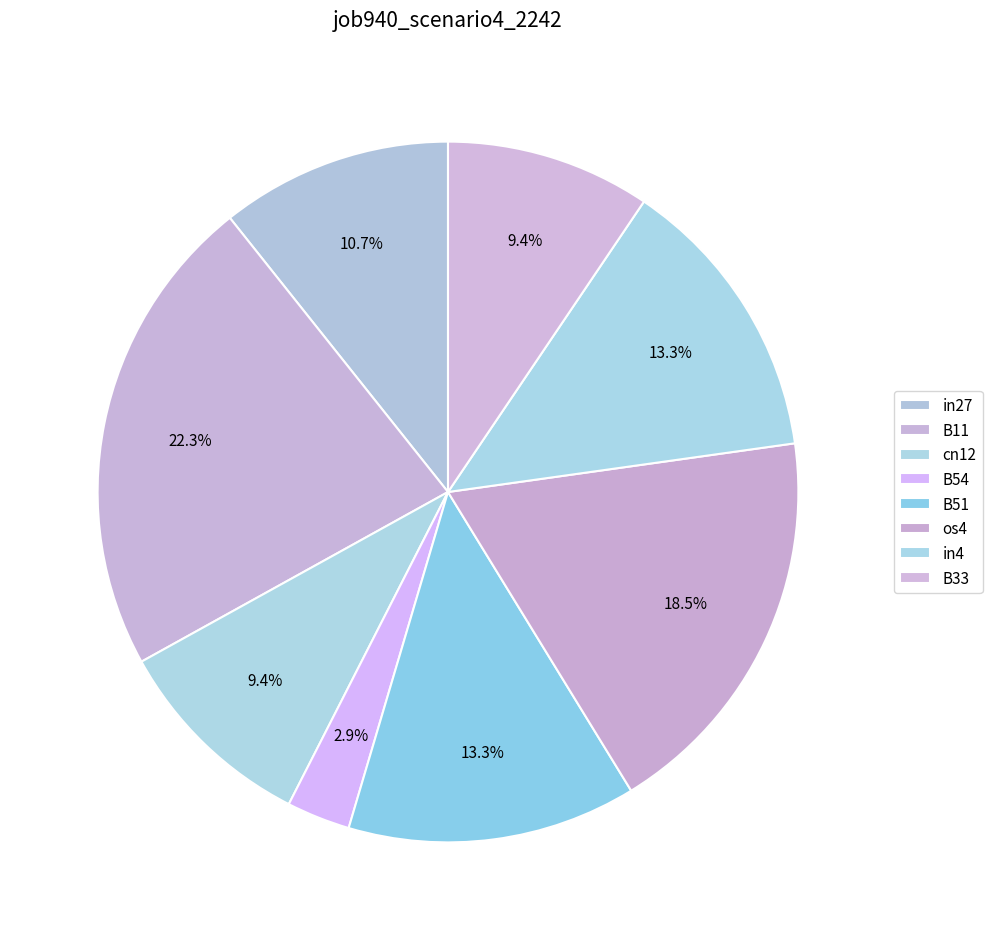

Rank the categories by value from lowest to highest.

B54, cn12, B33, in27, B51, in4, os4, B11